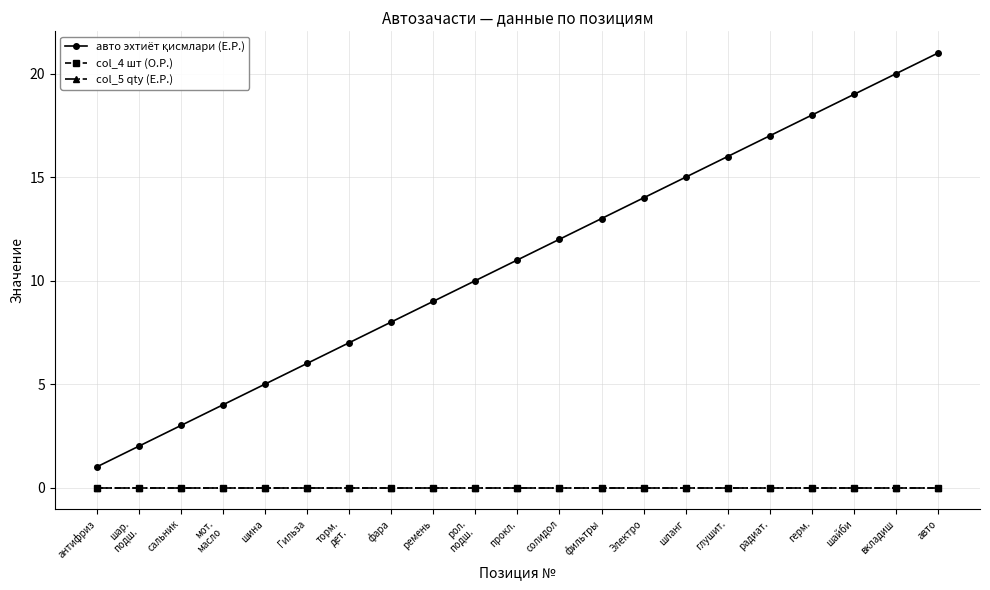

Which has a higher value, Электро or шар.
подш.?

Электро